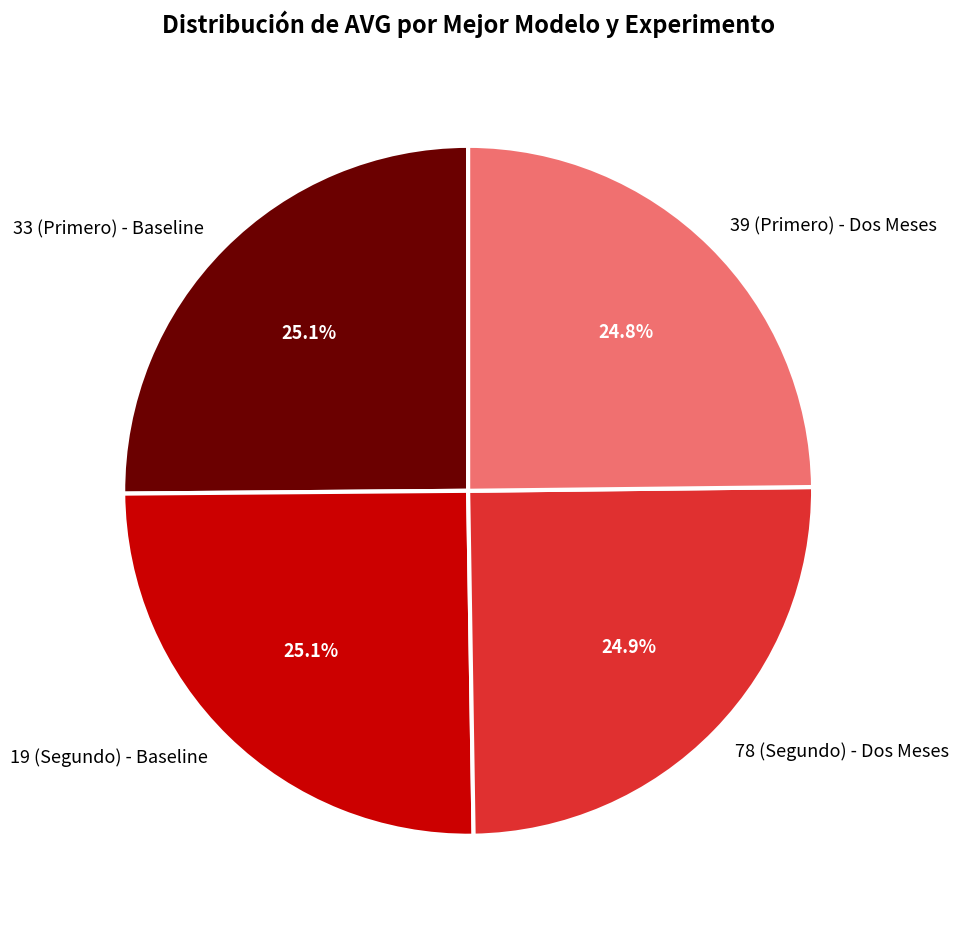

How much of the chart is everything except 19 (Segundo) - Baseline?

74.9%